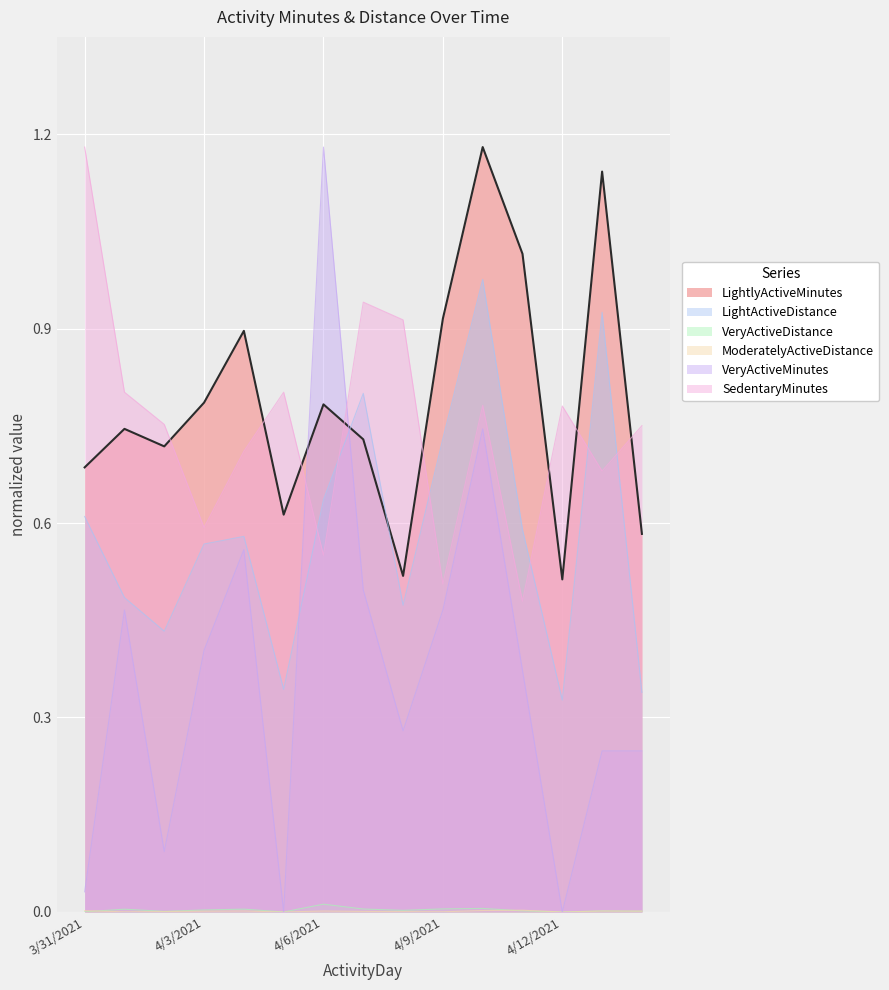

What is the difference between the maximum and second lowest values in the VeryActiveMinutes series?

1.2